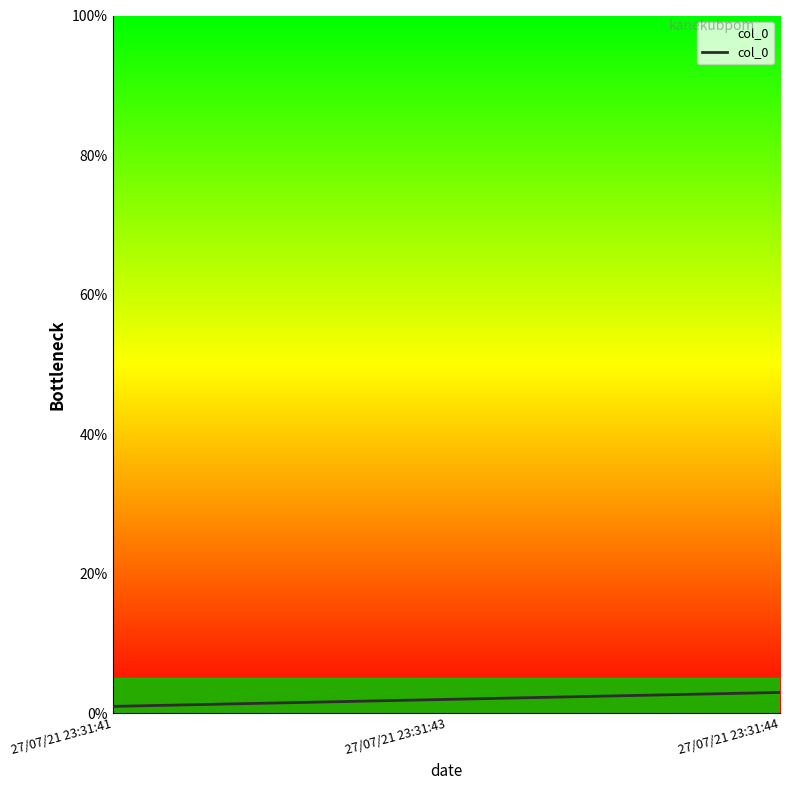

The chart shows a value of 1 at 27/07/21 23:31:41. True or false?

True